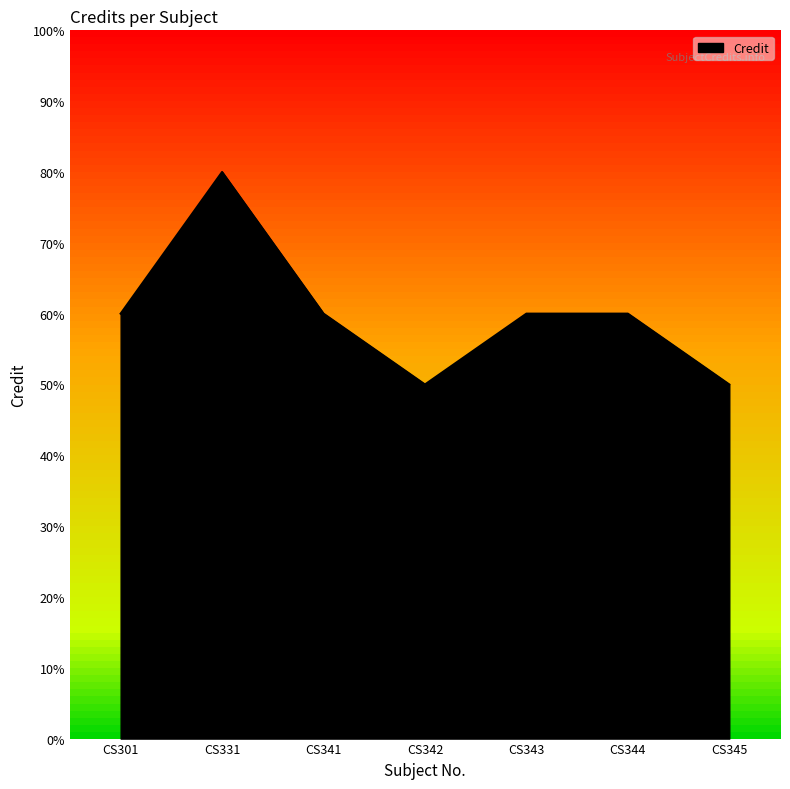

At which label is the value closest to 6?

CS301